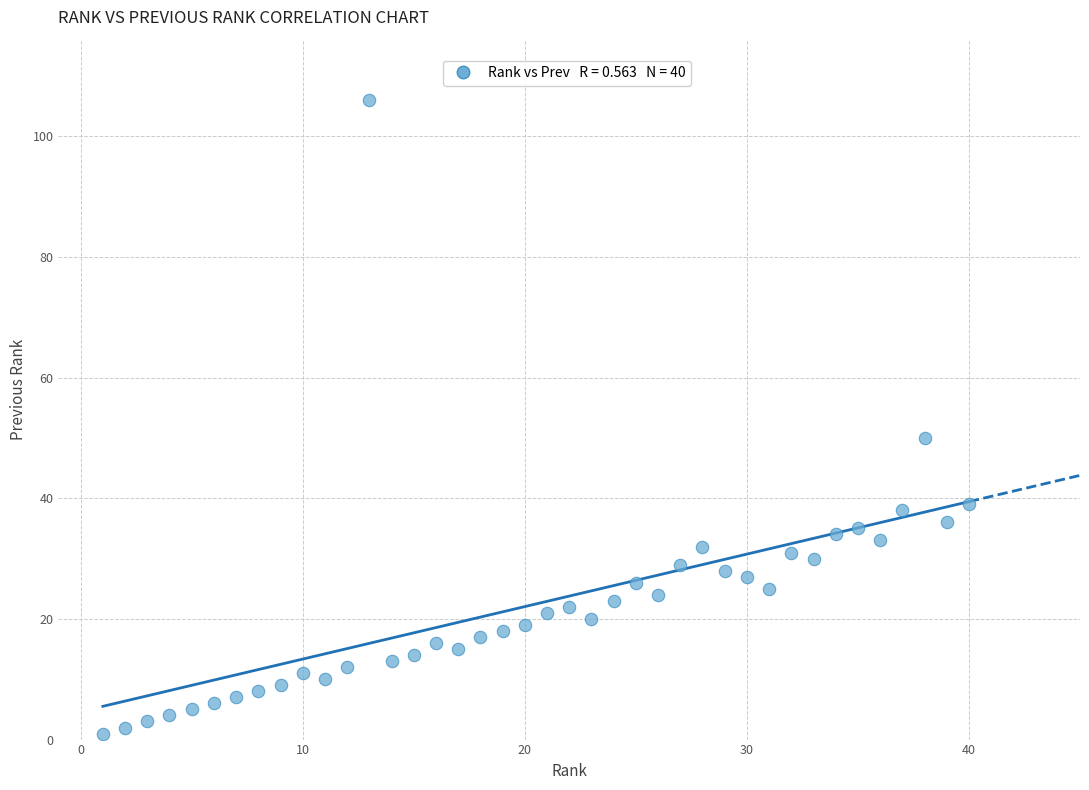

What is the range of X values (max minus min)?

39